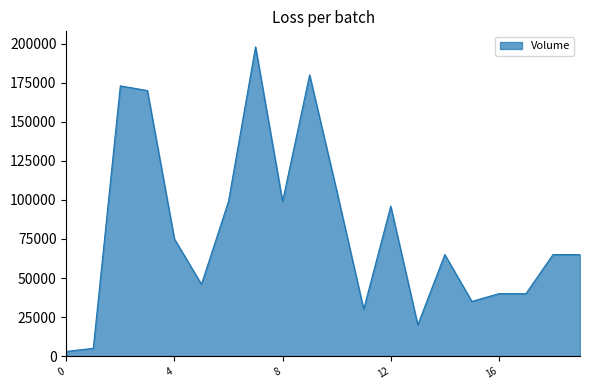

How many lines are shown in the chart?

1